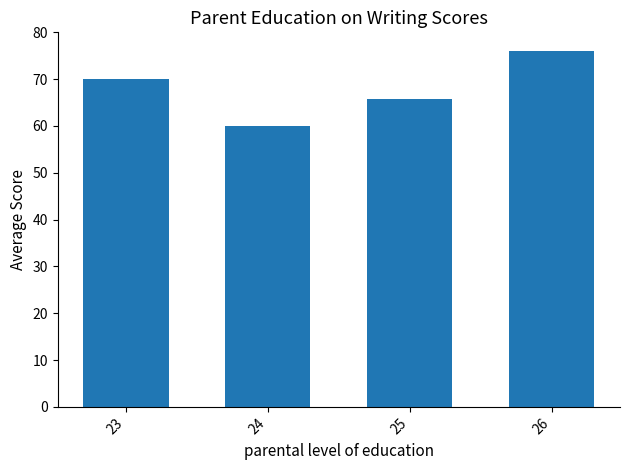

What is the difference between the maximum and minimum values?

16.0